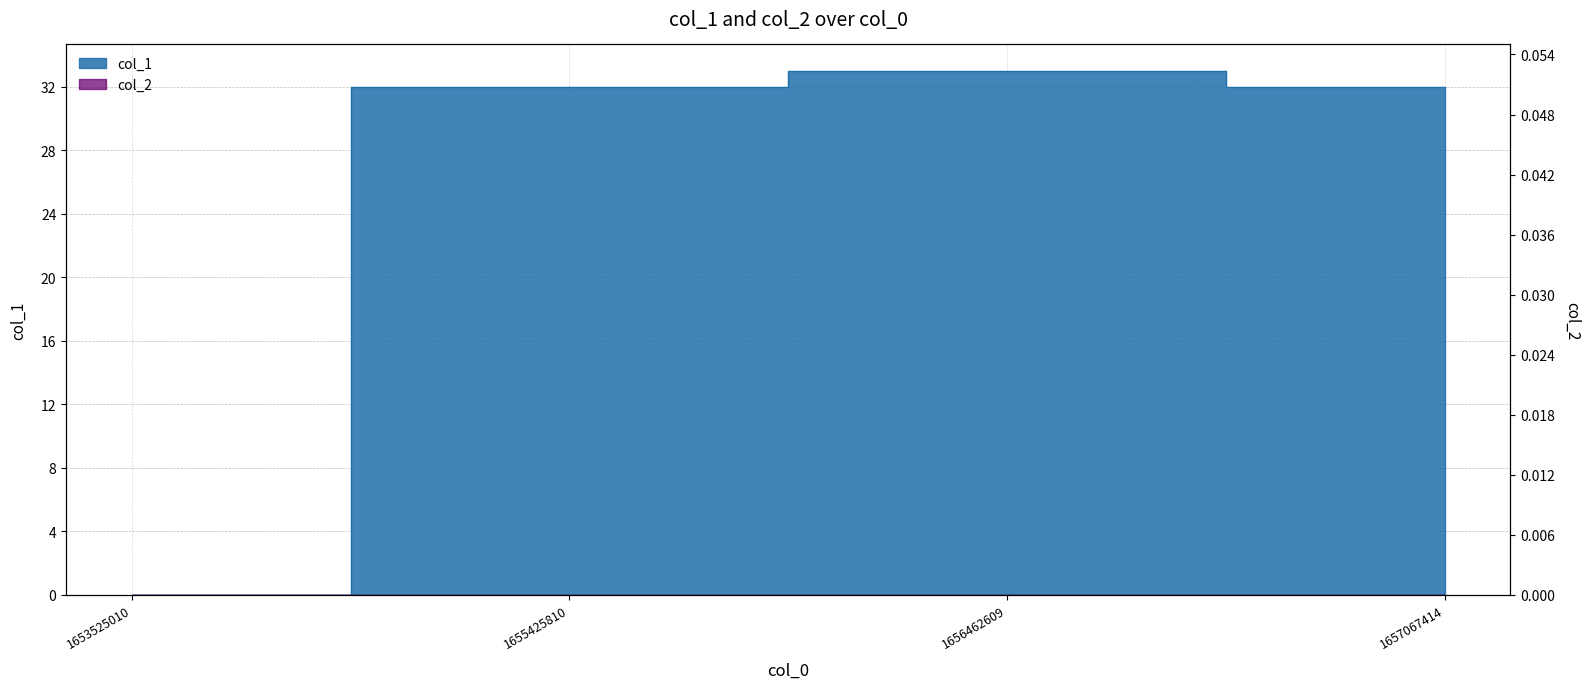

What is the maximum value shown in the chart?

33